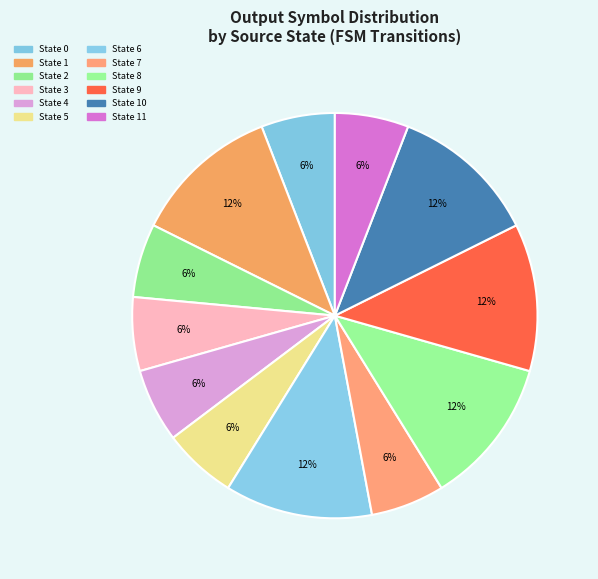

How many slices are in this pie chart?

12